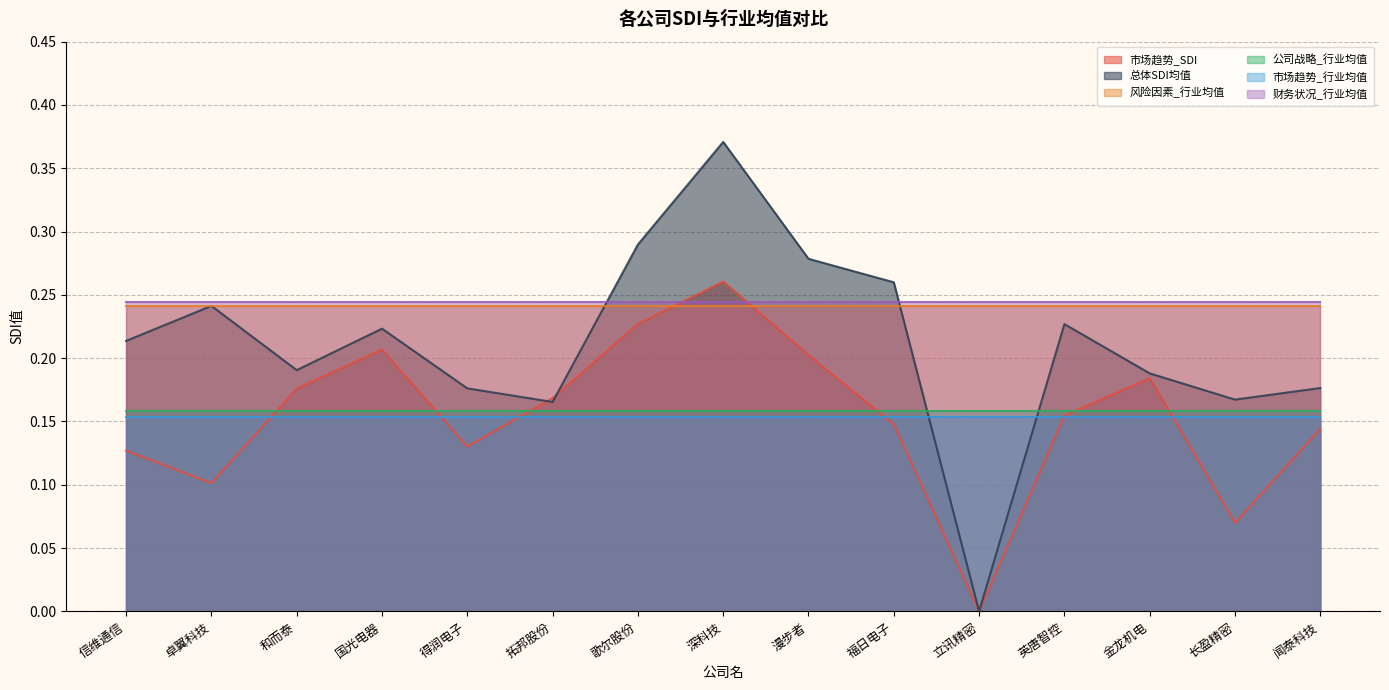

Between which two adjacent categories do 风险因素_行业均值 and 总体SDI均值 first intersect?

信维通信 and 卓翼科技